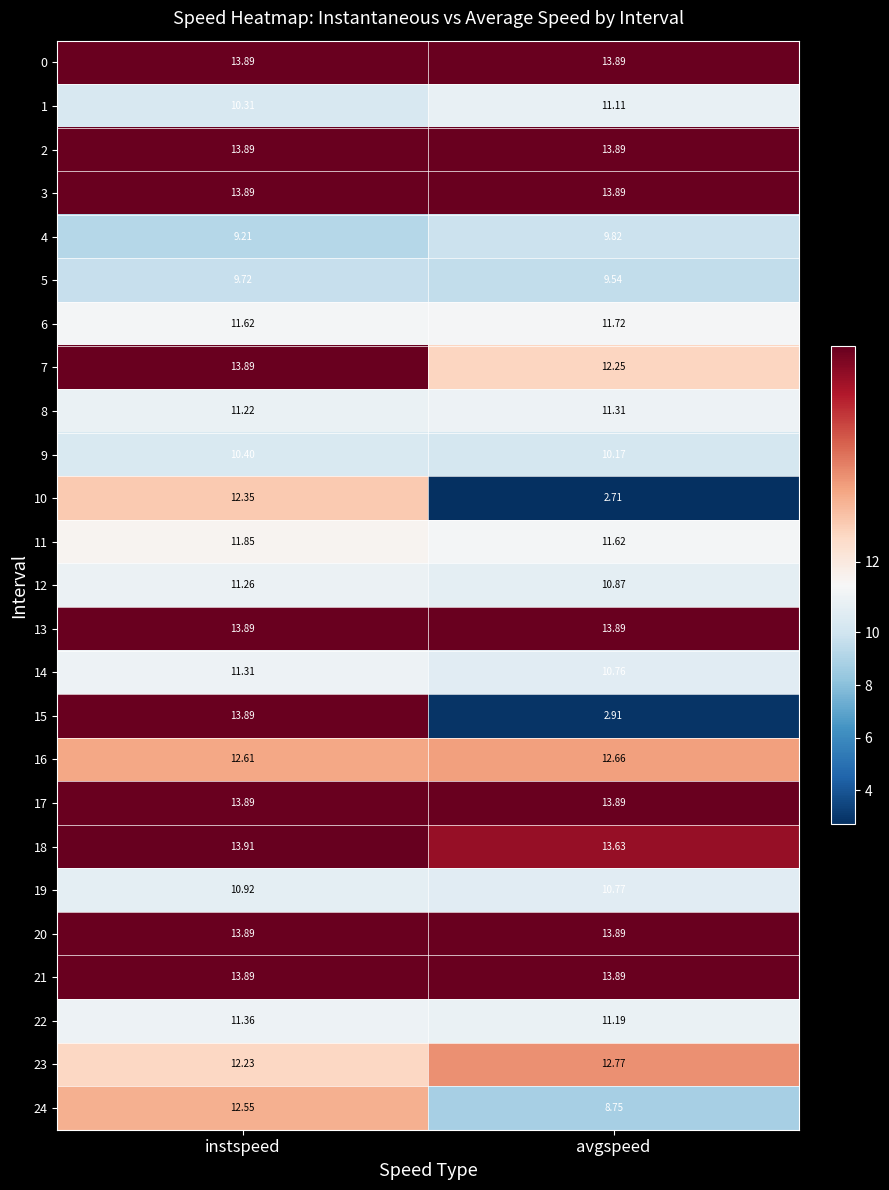

At which label does 10 first exceed 12?

instspeed